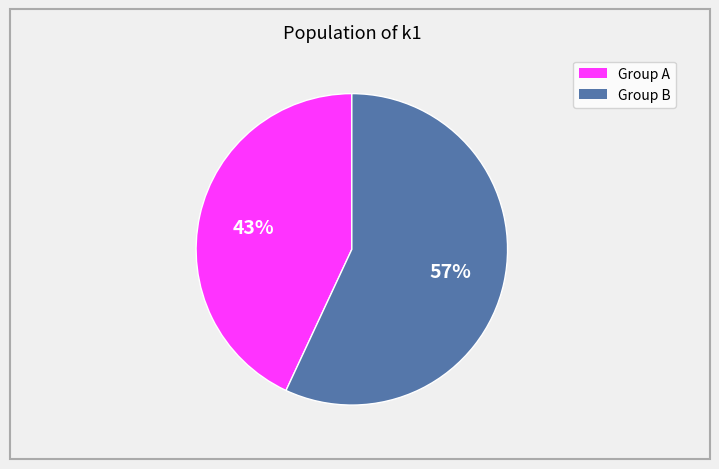

To the nearest percent, what is the difference between the largest and smallest slice percentages?

14%